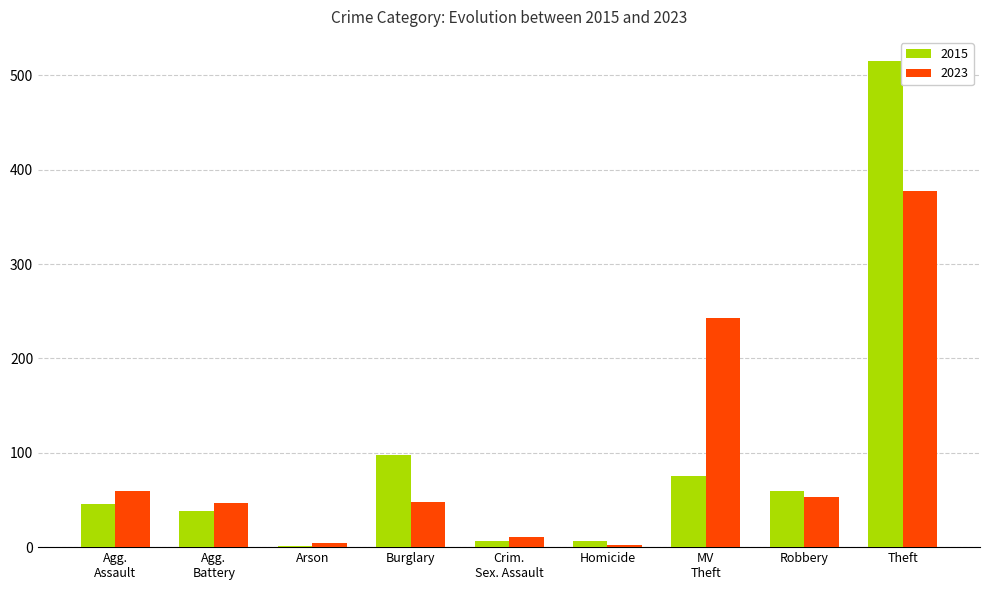

What is the total value across all series at Robbery?

112